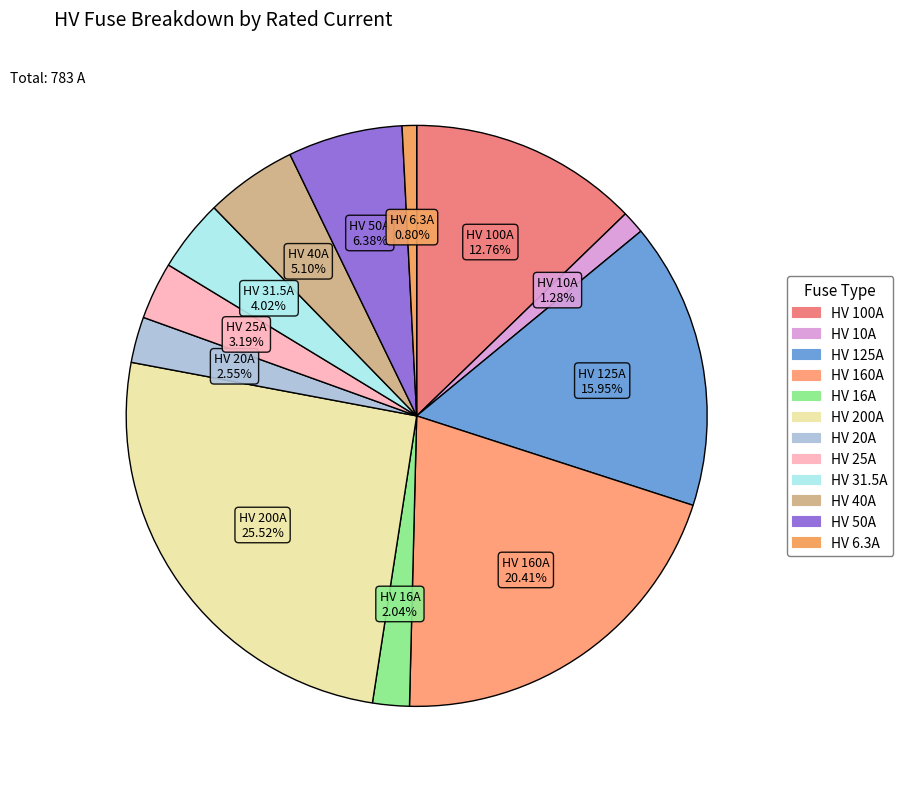

To the nearest percent, what percentage of the pie is HV 160A?

20%